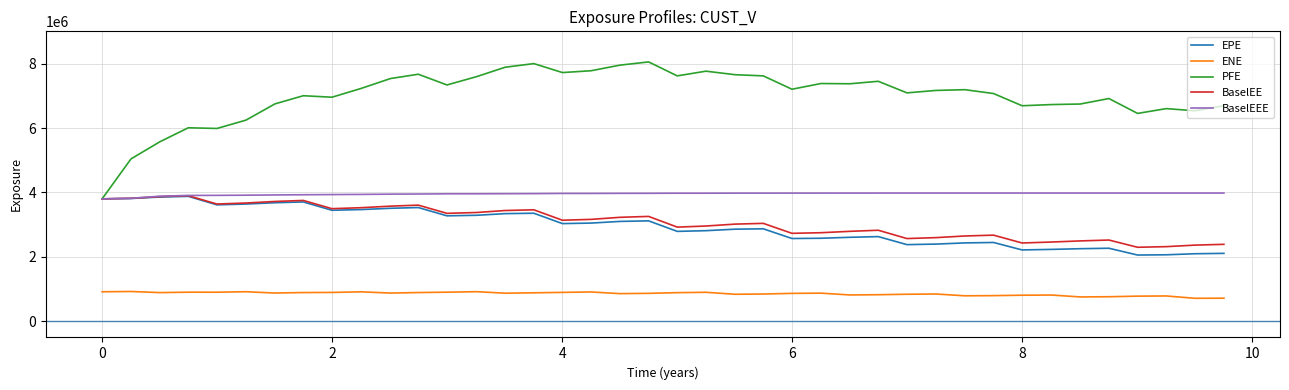

How many distinct data groups are displayed?

5